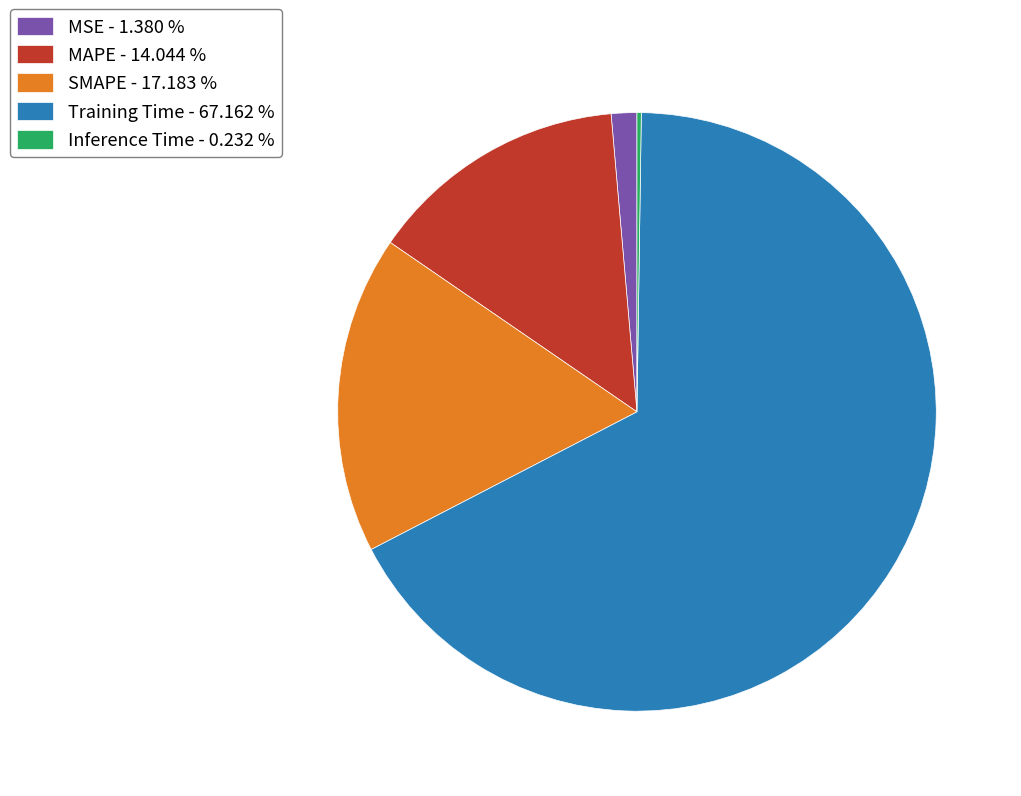

Is the sum of MAPE - 14.044 % and Training Time - 67.162 % greater than half?

Yes